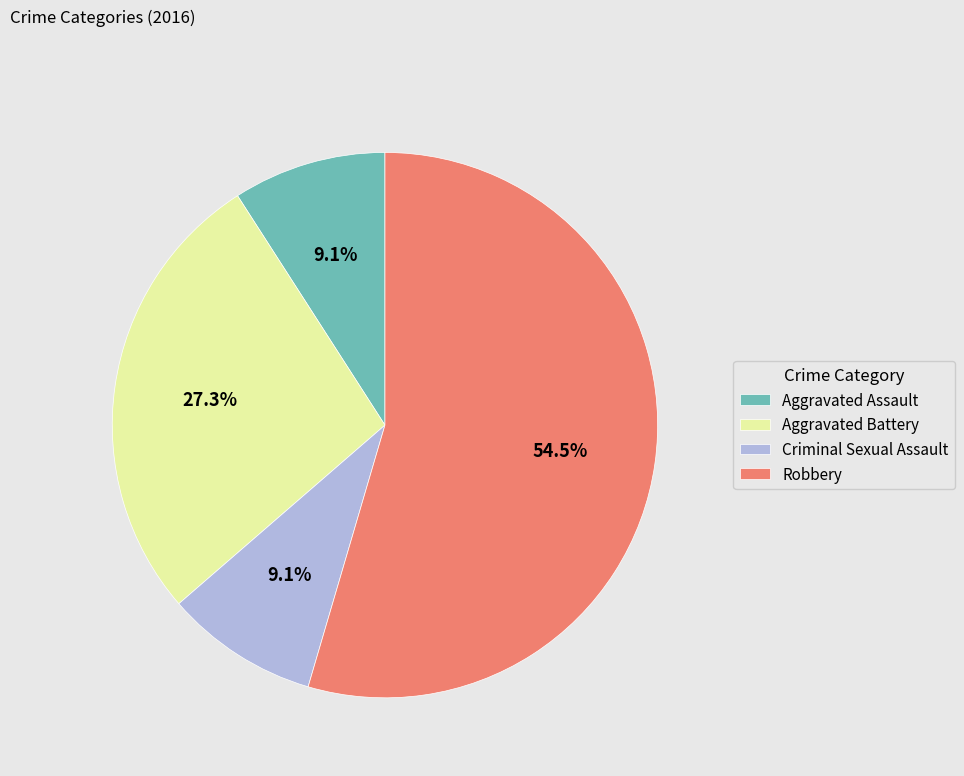

What is the largest slice in the pie chart?

Robbery